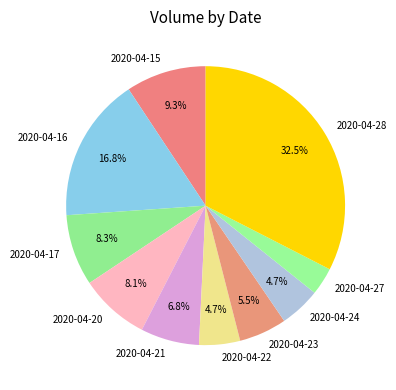

What is the ratio of the value at 2020-04-17 to the value at 2020-04-28?

0.3